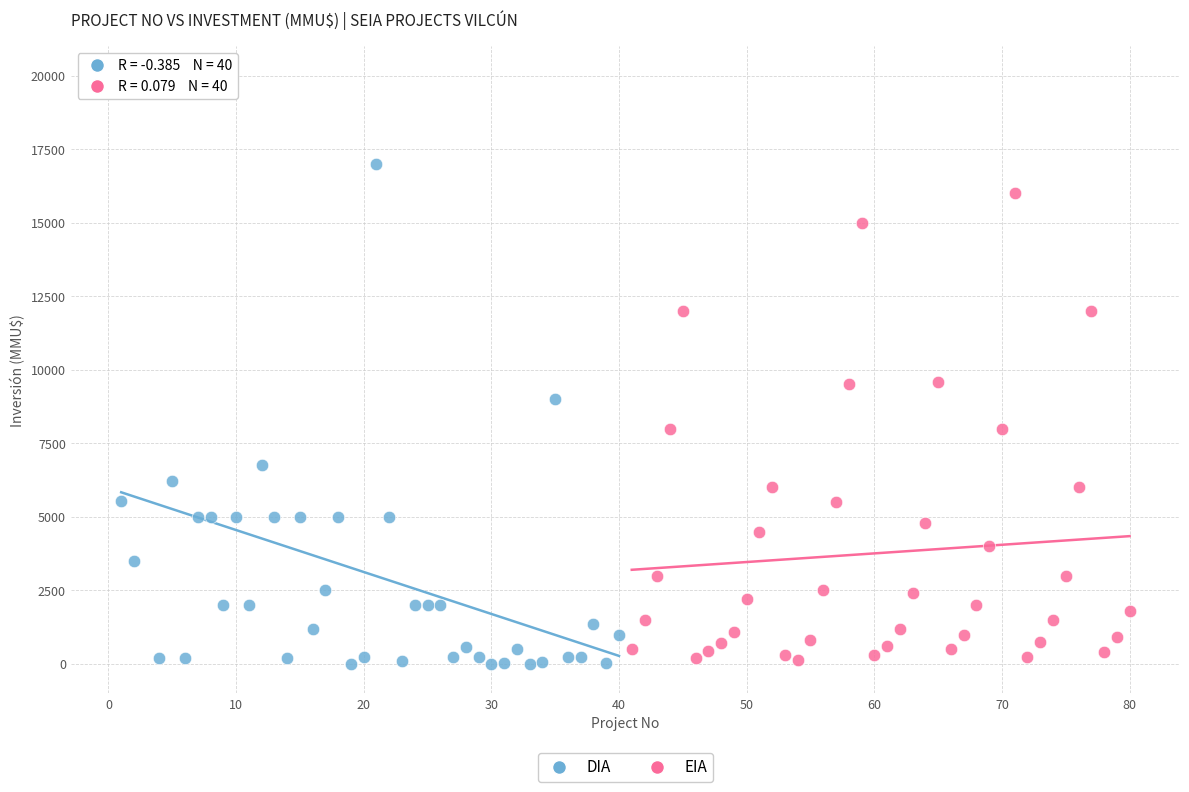

Which series reaches the maximum Y coordinate?

DIA